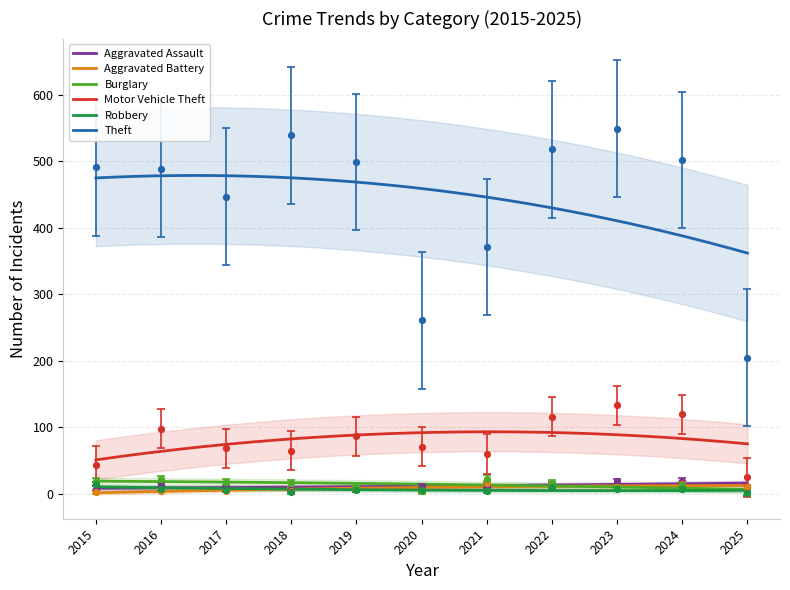

Between 2022 and 2021, which is larger?

2022